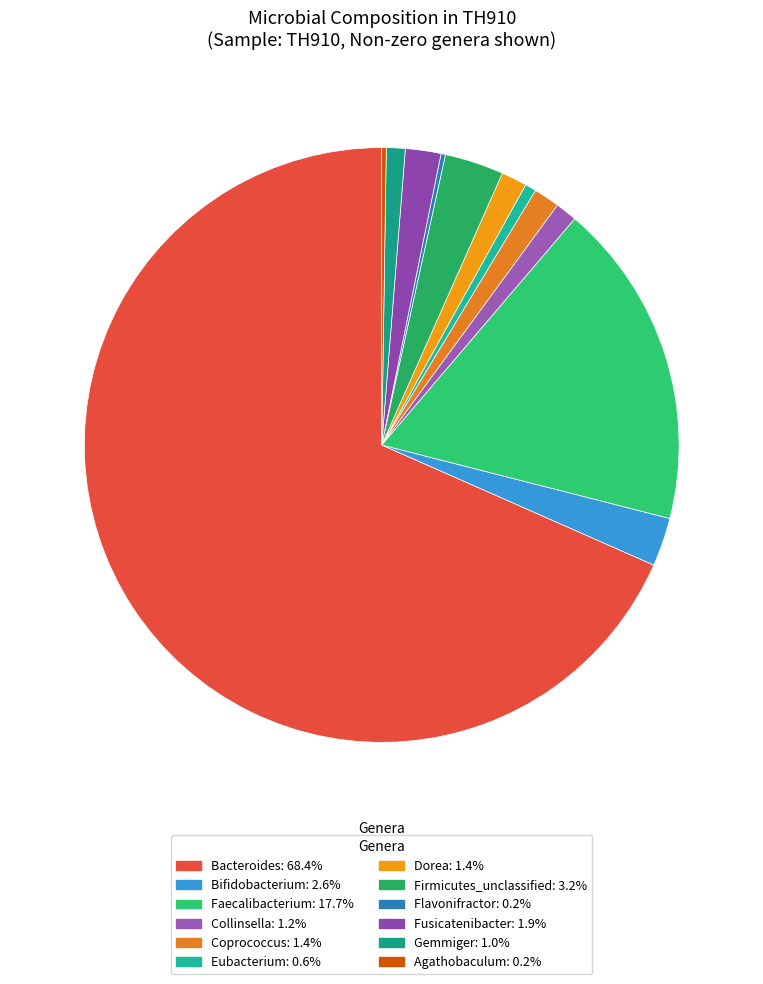

Rank the categories by value from highest to lowest.

Bacteroides, Faecalibacterium, Firmicutes_unclassified, Bifidobacterium, Fusicatenibacter, Coprococcus, Dorea, Collinsella, Gemmiger, Eubacterium, Agathobaculum, Flavonifractor